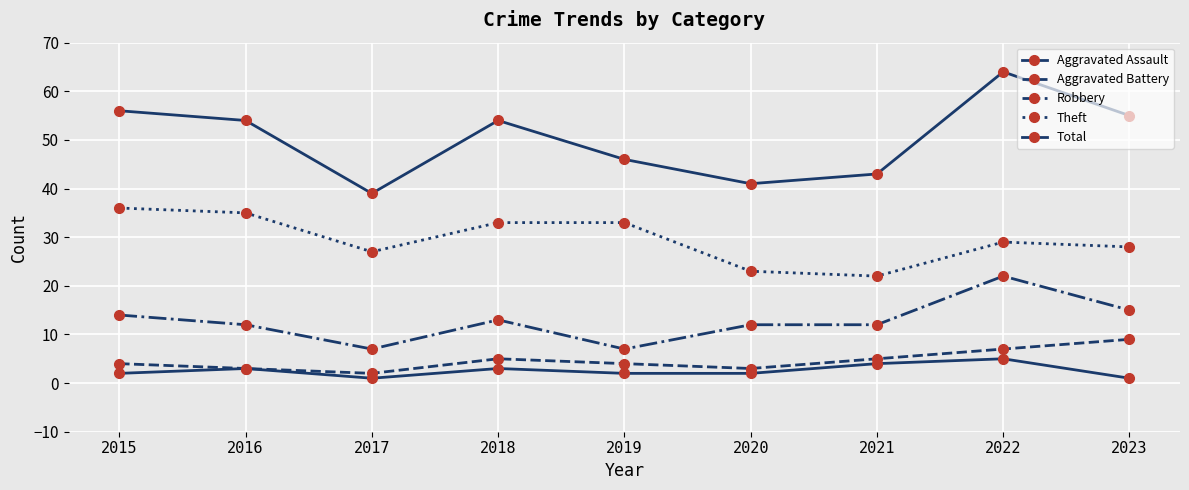

True or false: Aggravated Assault and Aggravated Battery cross at least once.

False